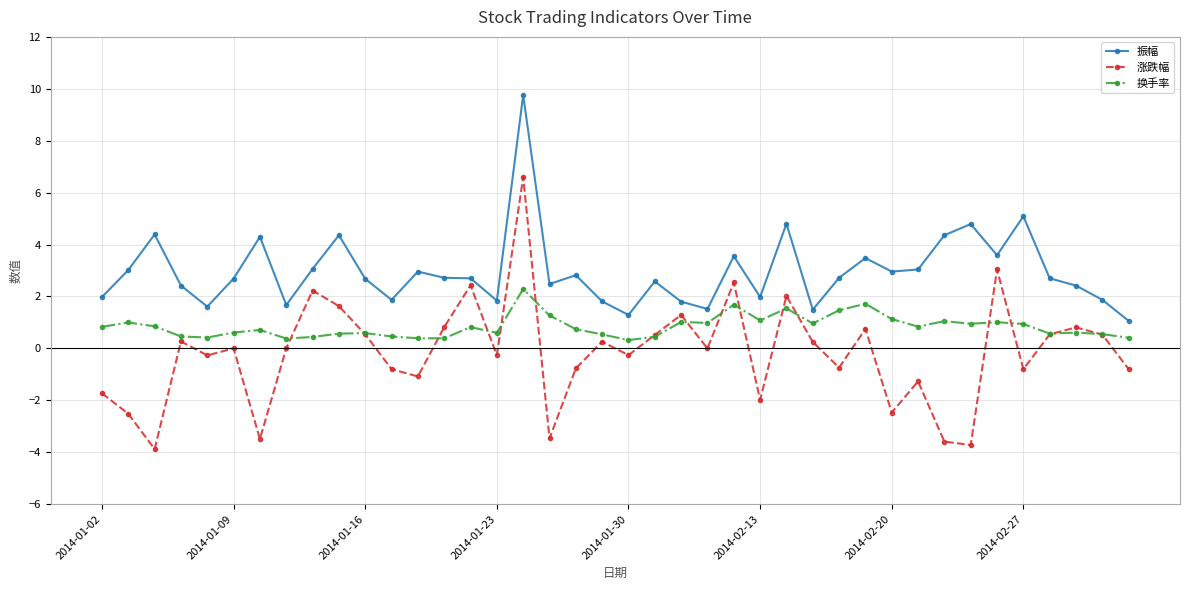

Which series has the largest total across all categories?

振幅